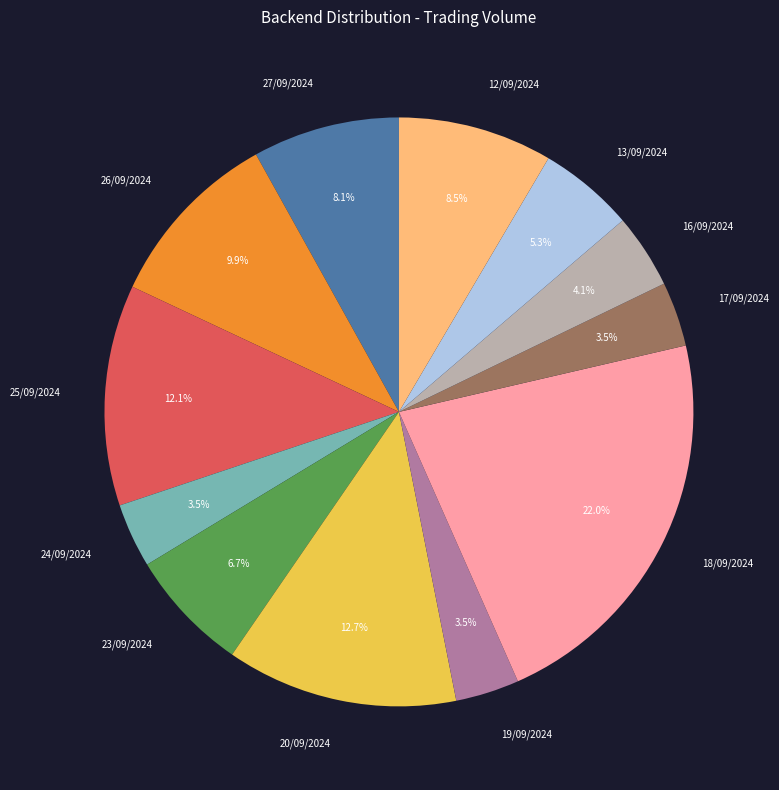

To the nearest percent, what portion does 27/09/2024 represent?

8%